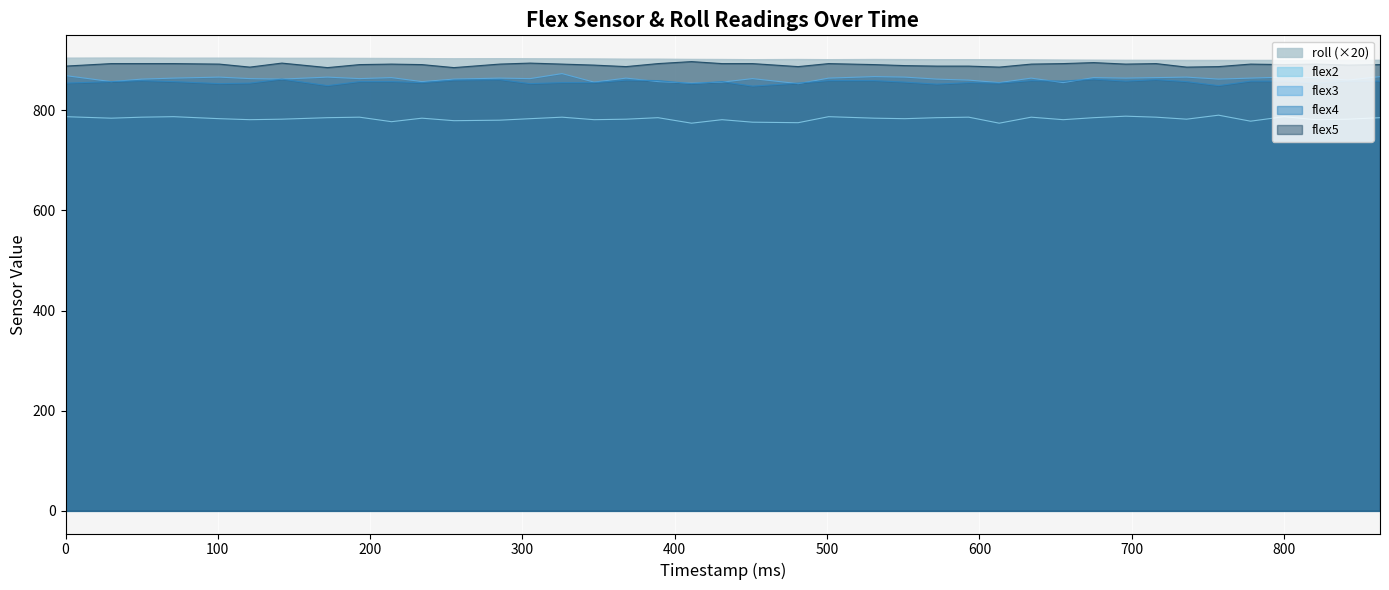

Reading left to right, transcribe all the data shown in this chart.

roll: 0=904.0	30=904.2	50=904.2	71=904.0	101=904.0	121=904.0	142=903.8	172=903.8	193=903.6	214=903.4	234=903.2	255=902.8	285=903.0	305=902.8	326=902.6	347=902.4	368=902.0	389=902.0	411=901.6	431=901.4	451=901.0	481=901.4	501=901.0	531=901.4	551=901.2	572=901.0	593=901.0	613=900.8	634=900.6	655=900.2	675=900.0	696=899.8	716=899.8	736=899.6	757=899.6	778=899.6	800=899.6	821=899.6	842=899.6	863=899.8
flex2: 0=787.0	30=784.0	50=786.0	71=787.0	101=783.0	121=781.0	142=782.0	172=785.0	193=786.0	214=777.0	234=784.0	255=779.0	285=780.0	305=783.0	326=786.0	347=781.0	368=782.0	389=785.0	411=774.0	431=781.0	451=776.0	481=775.0	501=787.0	531=784.0	551=783.0	572=785.0	593=786.0	613=774.0	634=786.0	655=781.0	675=785.0	696=788.0	716=786.0	736=782.0	757=790.0	778=778.0	800=787.0	821=781.0	842=782.0	863=785.0
flex3: 0=869.0	30=857.0	50=862.0	71=864.0	101=866.0	121=863.0	142=862.0	172=866.0	193=863.0	214=865.0	234=857.0	255=862.0	285=864.0	305=863.0	326=873.0	347=856.0	368=864.0	389=857.0	411=854.0	431=856.0	451=863.0	481=853.0	501=864.0	531=867.0	551=866.0	572=862.0	593=860.0	613=855.0	634=864.0	655=855.0	675=865.0	696=864.0	716=865.0	736=866.0	757=862.0	778=864.0	800=866.0	821=865.0	842=860.0	863=867.0
flex4: 0=854.0	30=857.0	50=859.0	71=857.0	101=853.0	121=854.0	142=862.0	172=849.0	193=857.0	214=857.0	234=855.0	255=860.0	285=861.0	305=853.0	326=855.0	347=855.0	368=860.0	389=859.0	411=853.0	431=857.0	451=848.0	481=854.0	501=859.0	531=859.0	551=856.0	572=852.0	593=855.0	613=854.0	634=859.0	655=858.0	675=862.0	696=858.0	716=861.0	736=857.0	757=849.0	778=858.0	800=858.0	821=854.0	842=858.0	863=858.0
flex5: 0=888.0	30=893.0	50=893.0	71=893.0	101=892.0	121=886.0	142=894.0	172=885.0	193=891.0	214=892.0	234=891.0	255=885.0	285=892.0	305=894.0	326=892.0	347=890.0	368=887.0	389=893.0	411=897.0	431=893.0	451=893.0	481=887.0	501=893.0	531=891.0	551=889.0	572=888.0	593=888.0	613=886.0	634=892.0	655=893.0	675=895.0	696=892.0	716=893.0	736=886.0	757=887.0	778=892.0	800=891.0	821=892.0	842=890.0	863=891.0